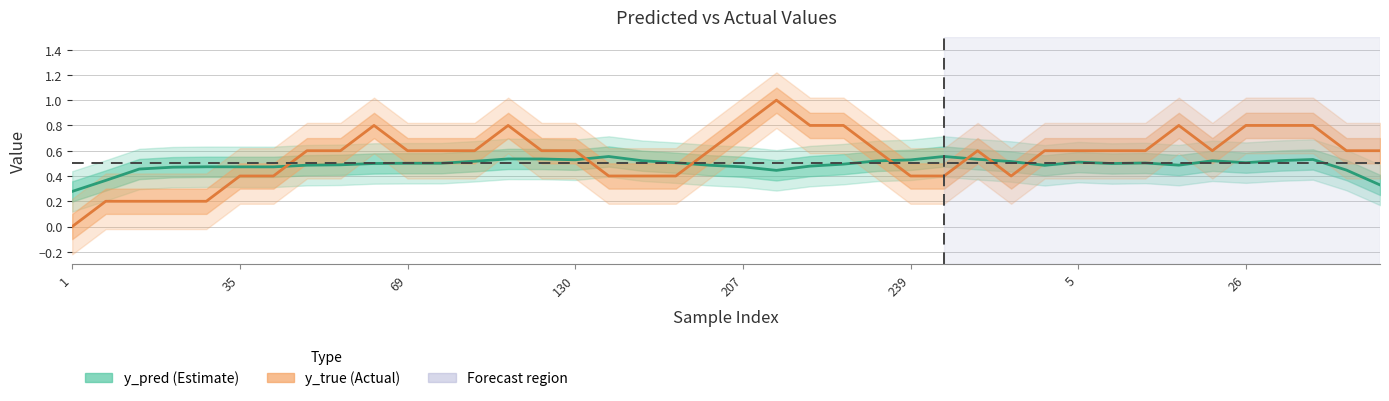

What is the total value across all series at 34?

1.1